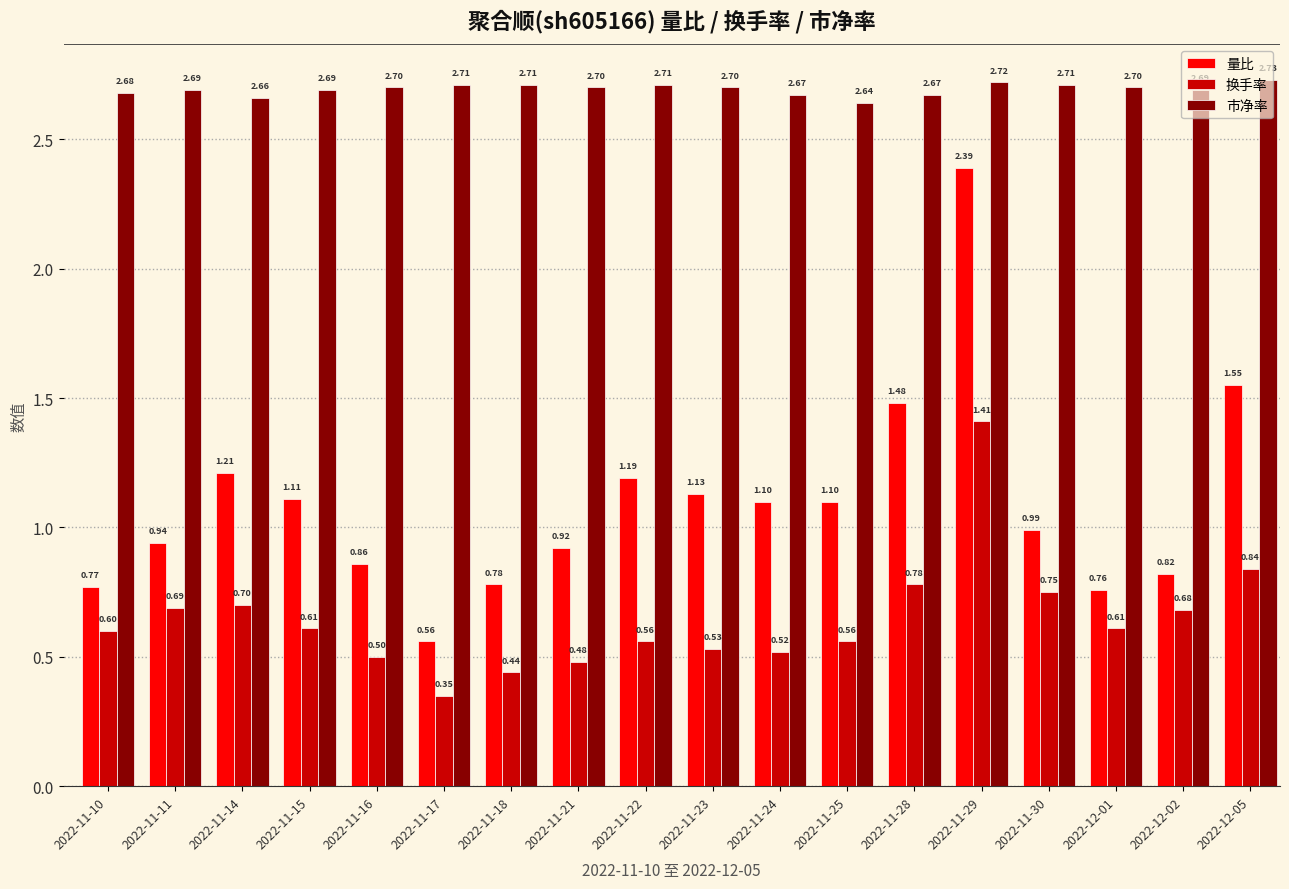

At which label does 市净率 reach its peak?

2022-12-05